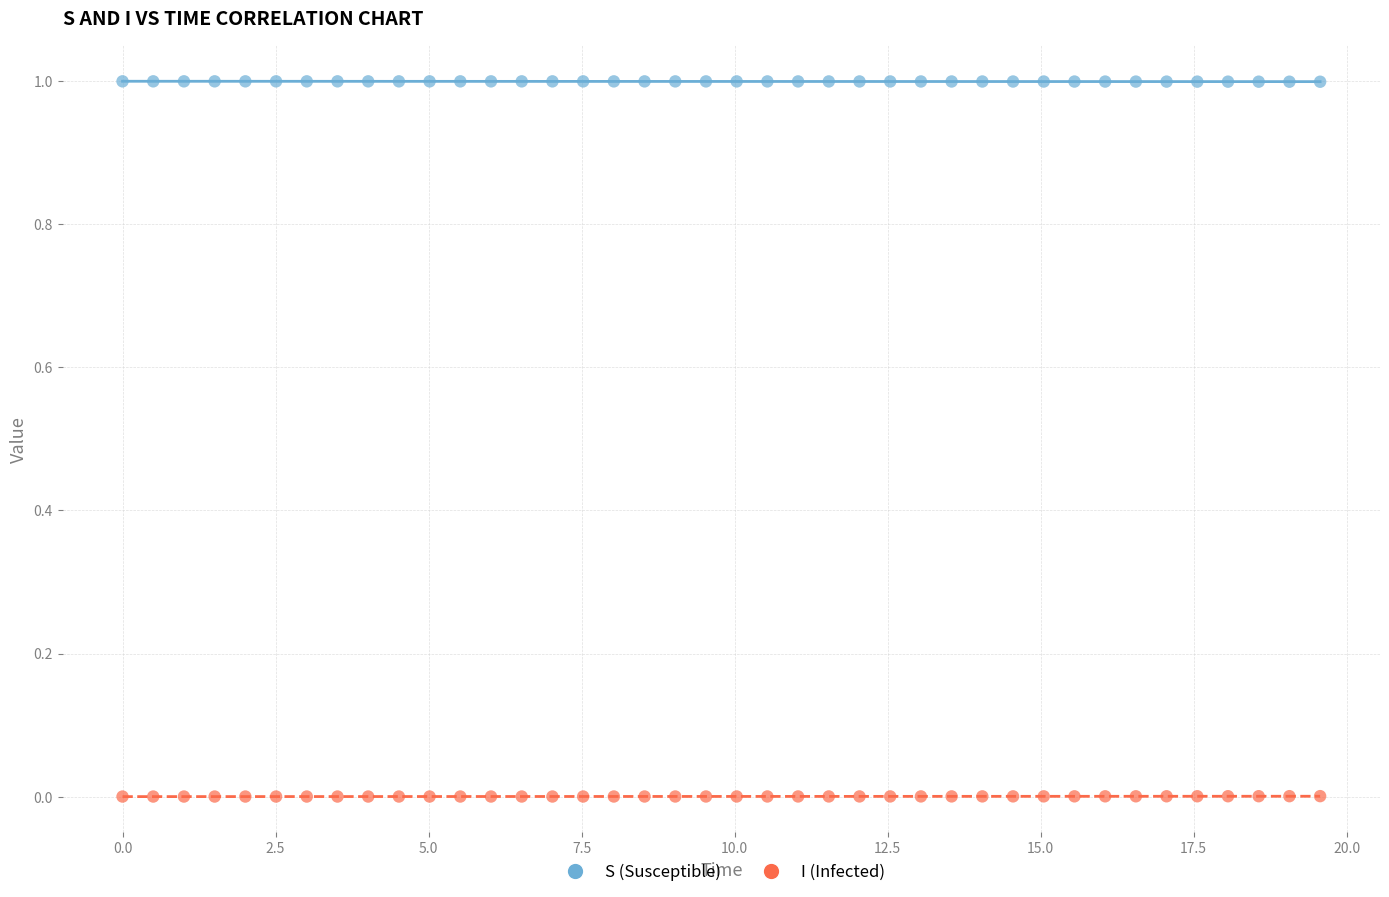

Which series reaches the minimum Y coordinate?

I (Infected)